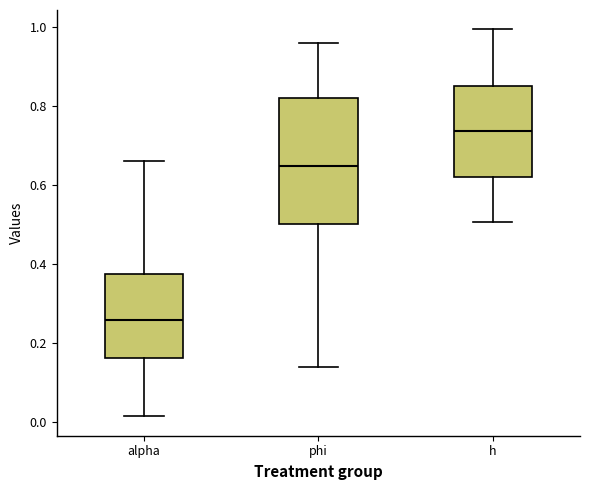

Reading left to right, transcribe this box plot: for each box, give where its median line is, the range the box spans, and where its two whiskers end, as read against the y-axis. The values are not printed on the chart, so give them approximately, as read against the axis.

alpha: median 0.26, box 0.16 to 0.38, whiskers 0.02 to 0.66
phi: median 0.64, box 0.50 to 0.82, whiskers 0.14 to 0.96
h: median 0.74, box 0.62 to 0.84, whiskers 0.50 to 1.00